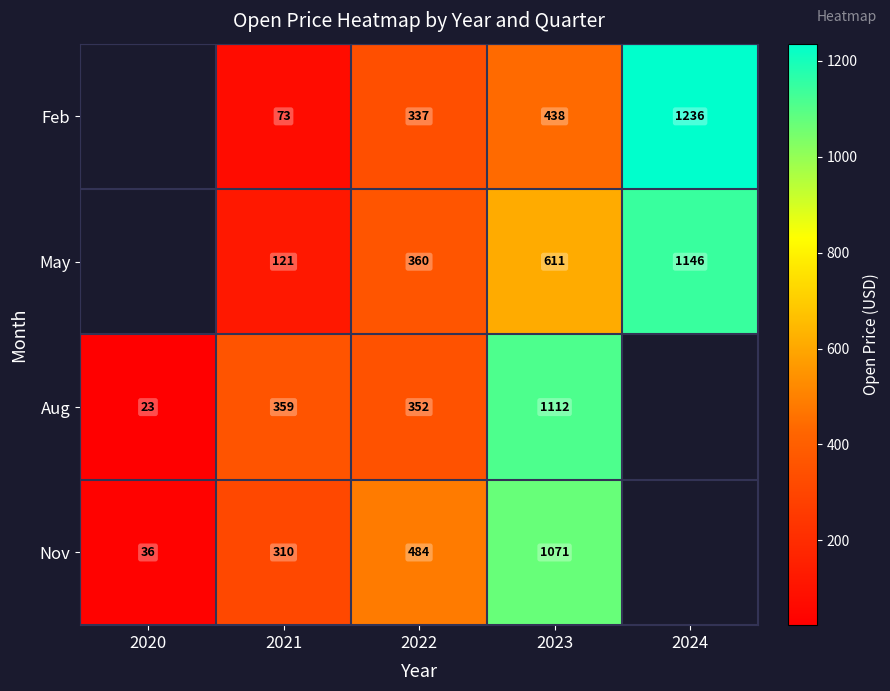

The Feb series shows 484.3 at 2022. True or false?

False